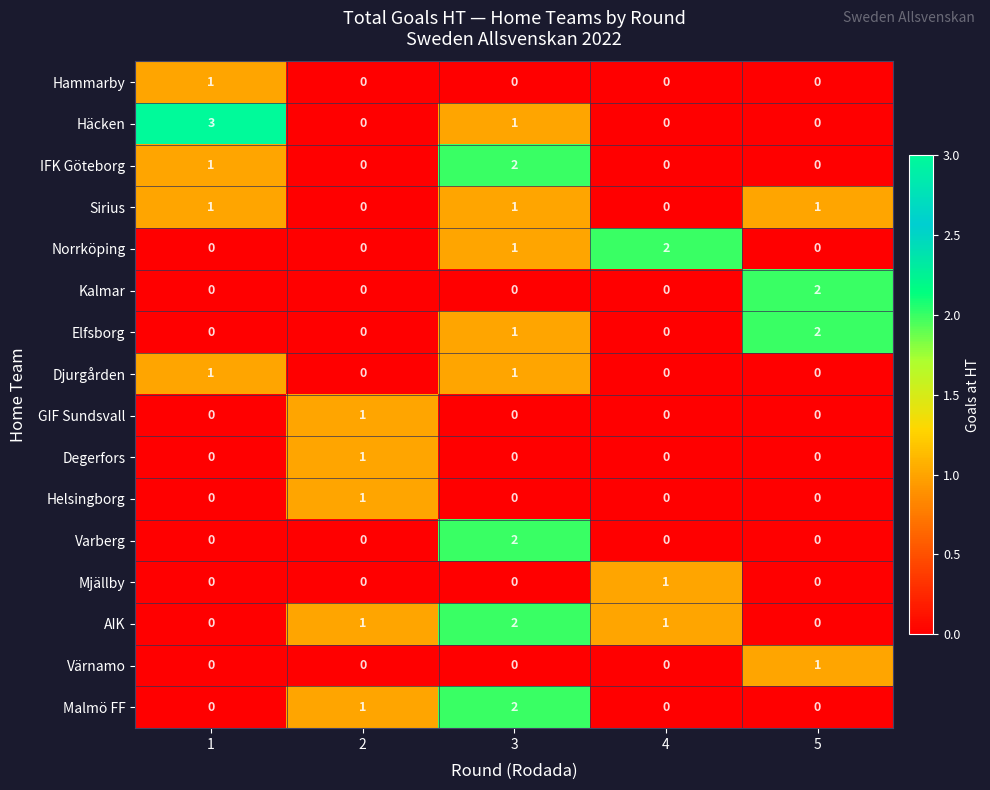

What is the maximum value shown in the chart?

3